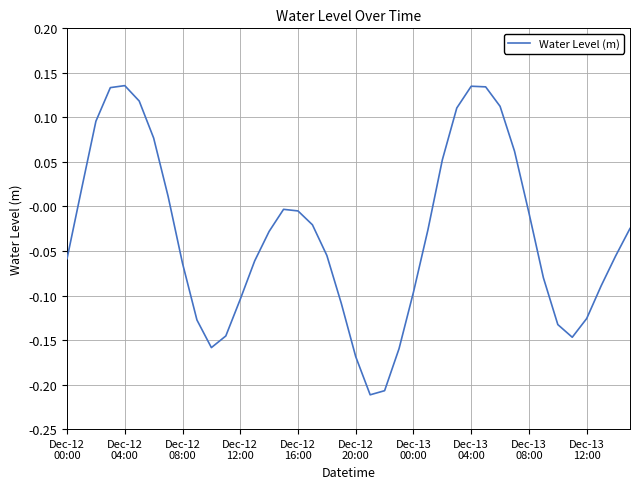

Does the chart display data point markers on the line(s)?

No